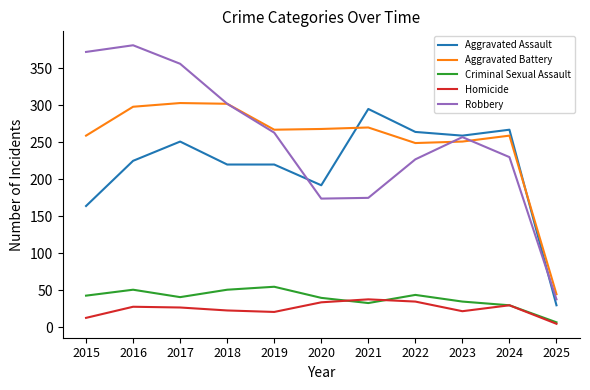

Is the value of Criminal Sexual Assault at 2018 greater than the value of Robbery at 2017?

No